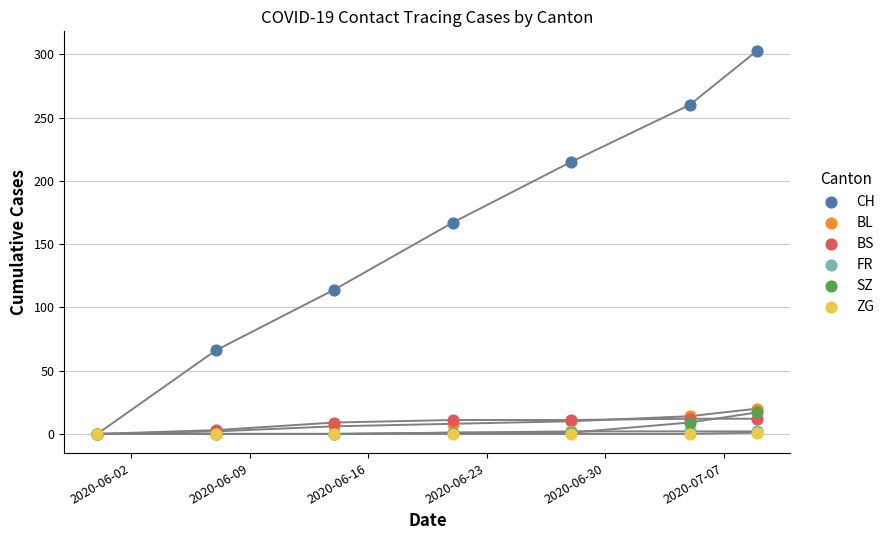

What are all the series names shown in the legend?

CH, BL, BS, FR, SZ, ZG